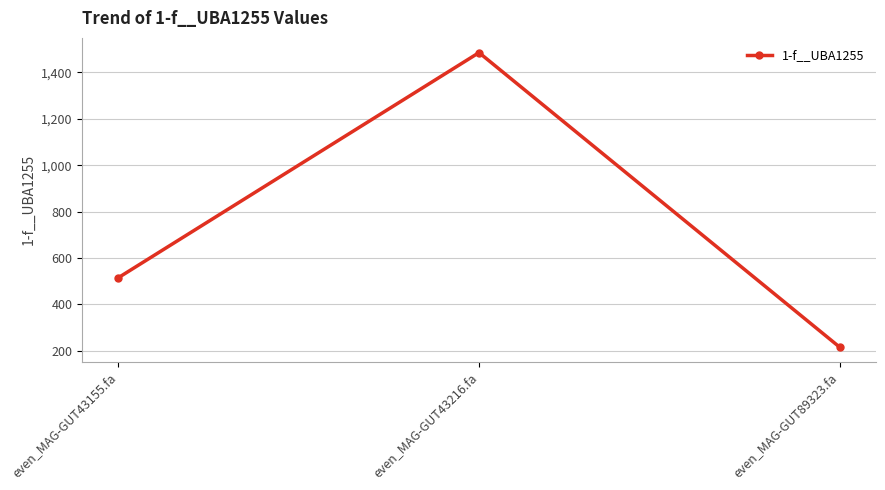

What is the label of the 3rd point from the right?

even_MAG-GUT43155.fa